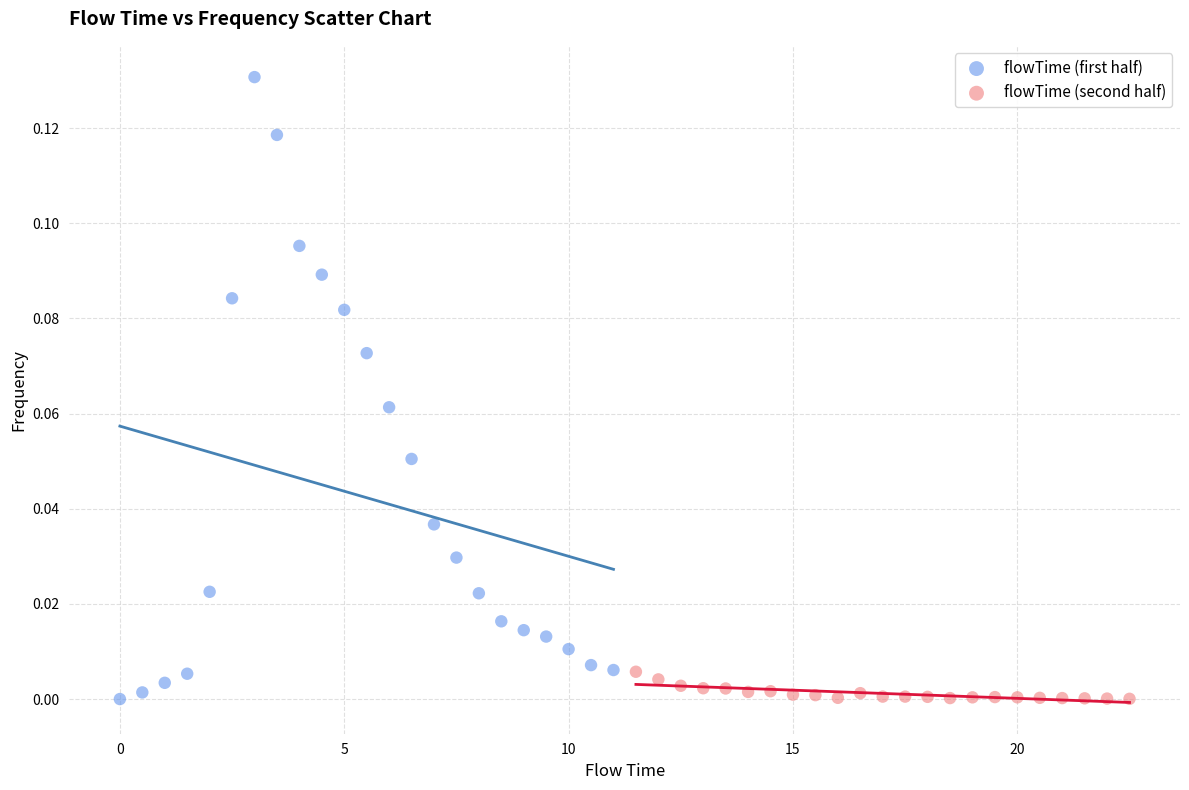

Which series has the widest spread of Y values?

flowTime (first half)